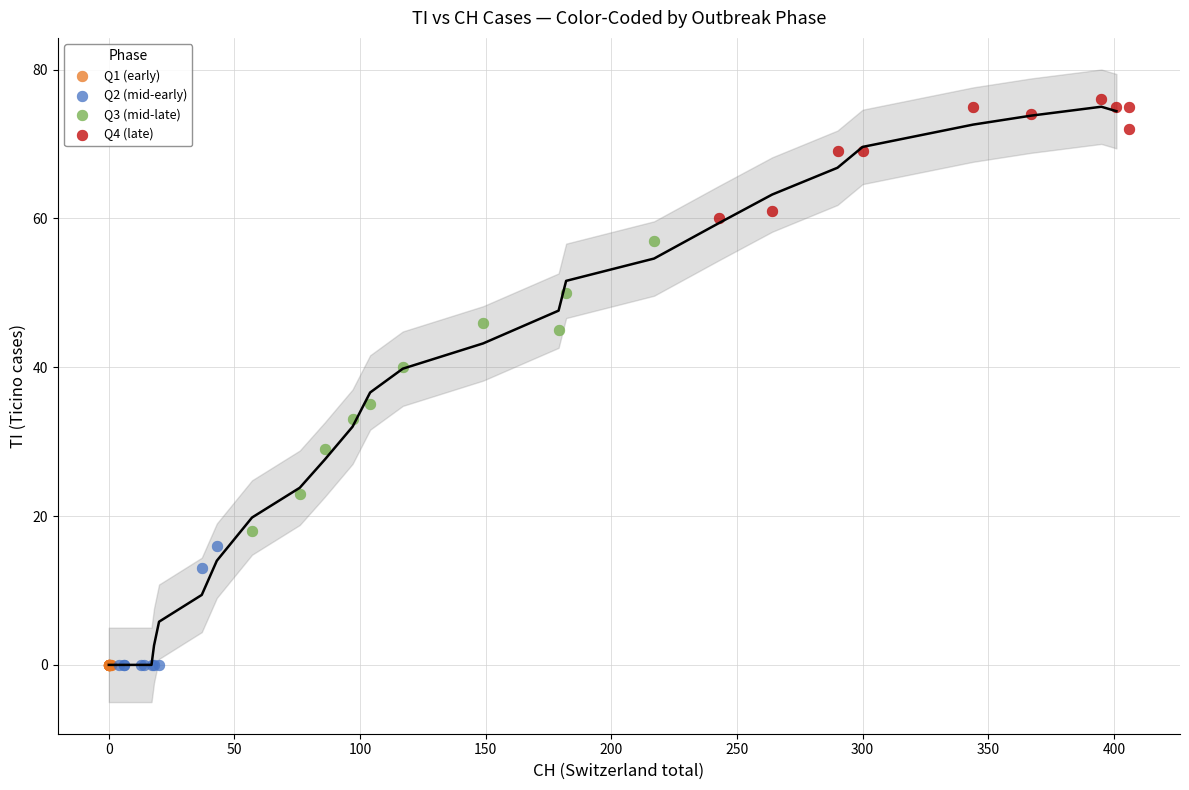

Which series reaches the maximum Y coordinate?

Q4 (late)